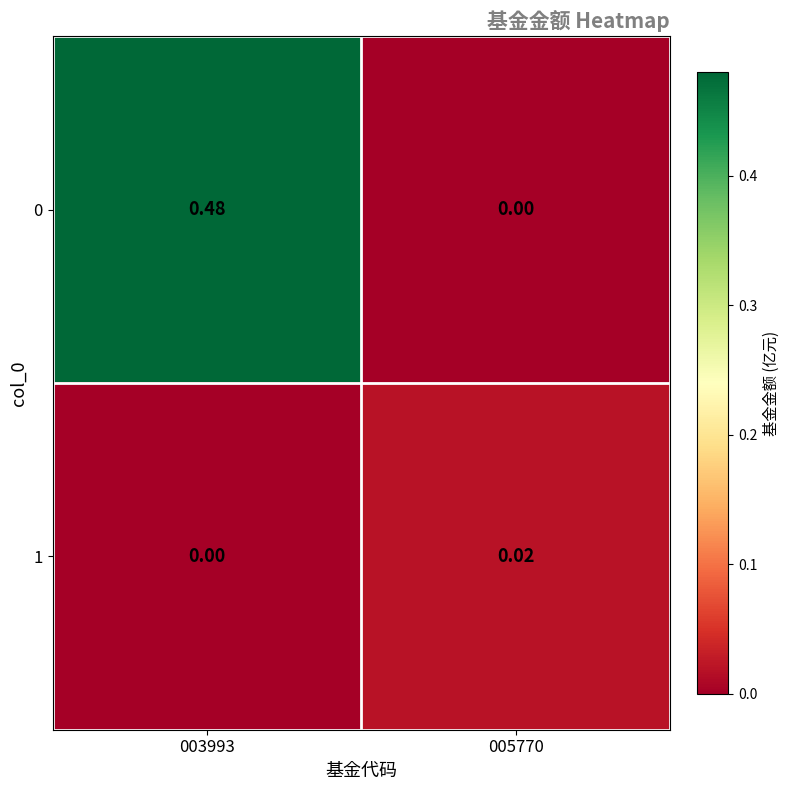

Is the value of 0 at 003993 greater than the value of 1 at 003993?

Yes